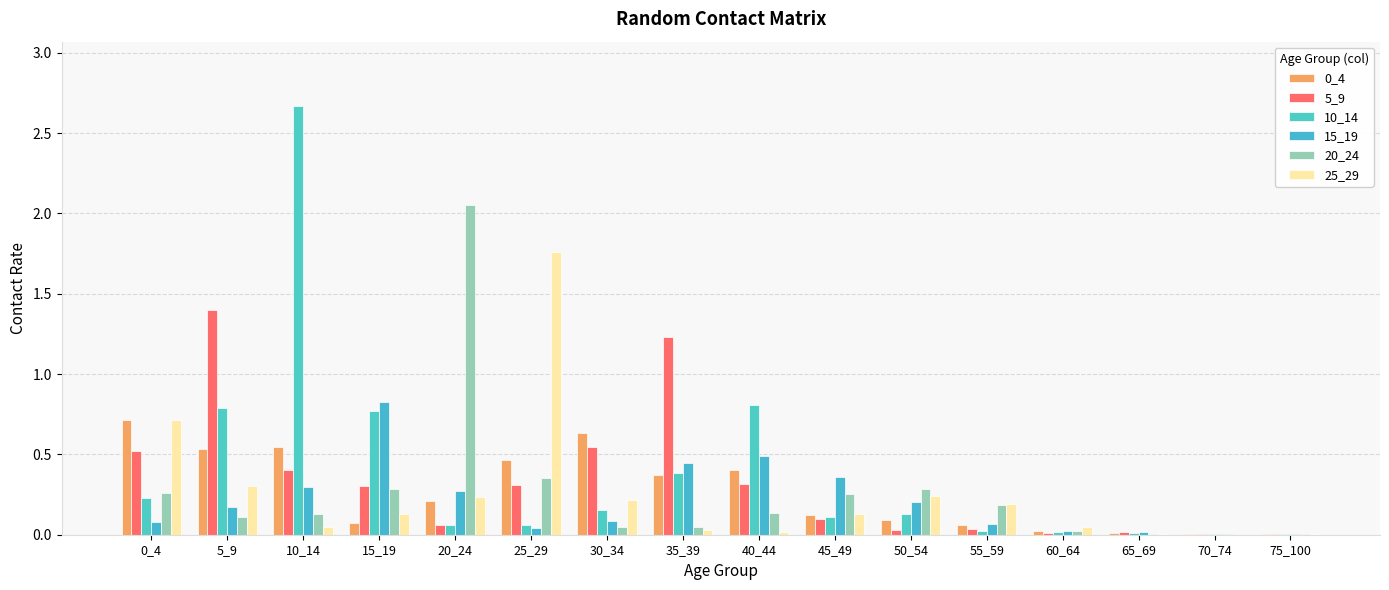

Which series has the widest spread of values?

10_14